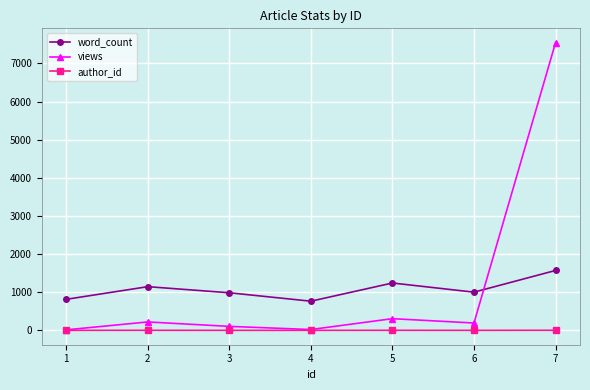

Which series has the largest range (max minus min)?

views